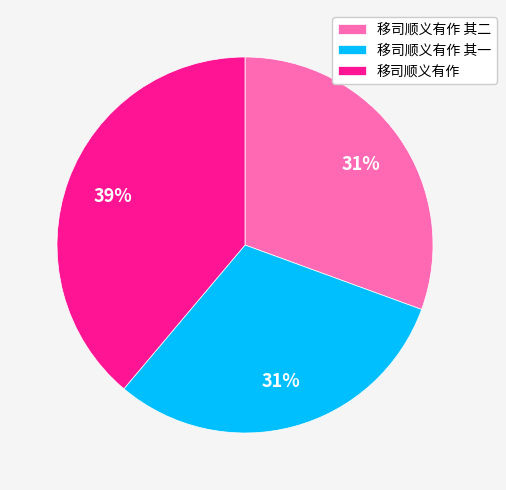

To the nearest percent, what is the difference between the largest and smallest slice percentages?

8%